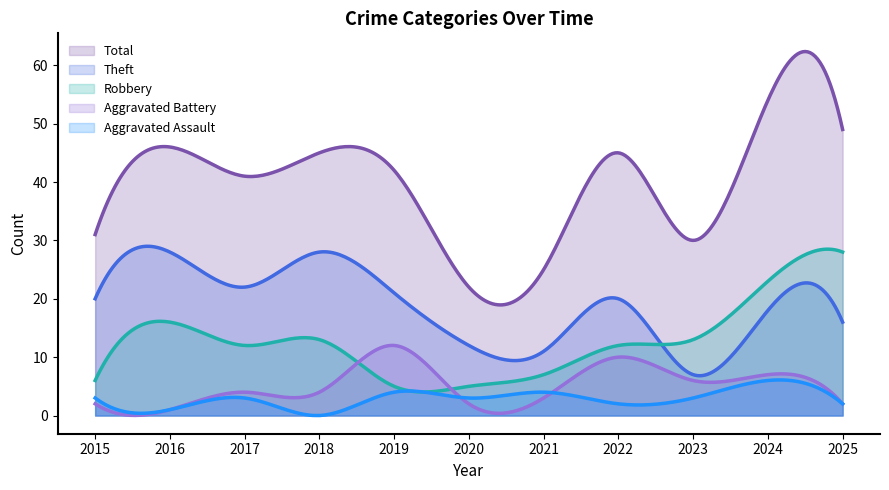

How many data points does each series have?

11